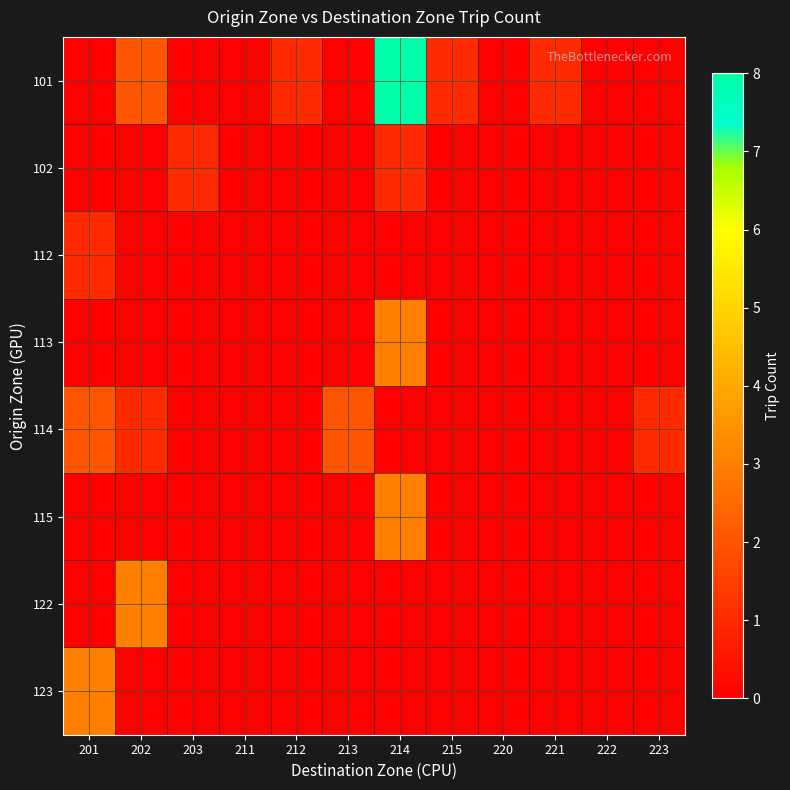

Which series has the largest range (max minus min)?

101